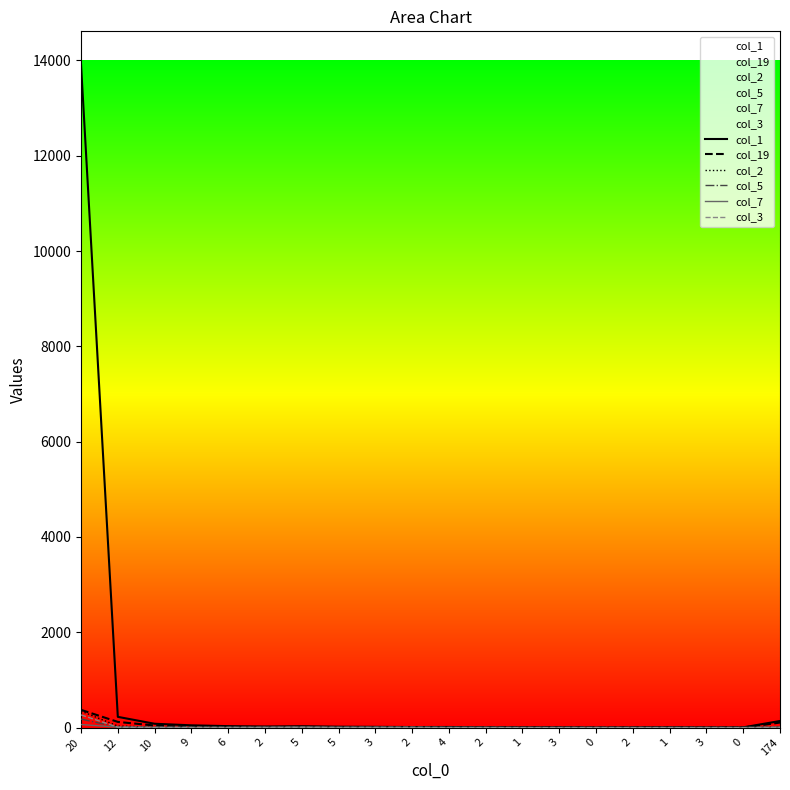

Which series has the largest total across all categories?

col_1